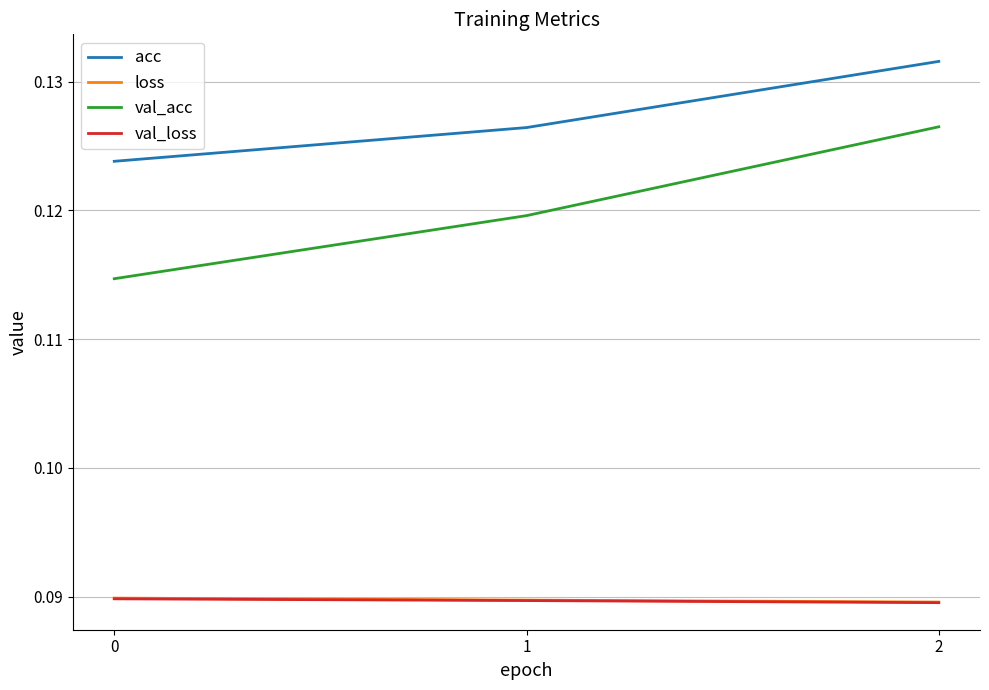

Is this an area chart (filled region under the line)?

No